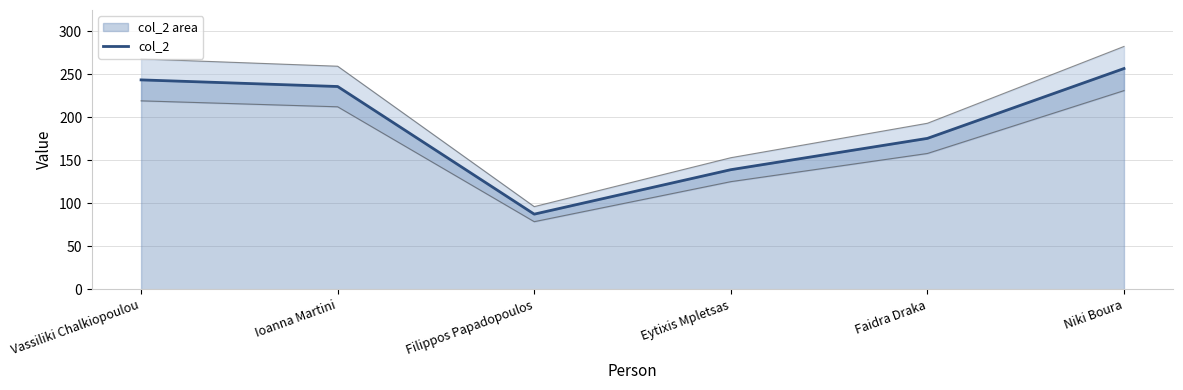

How many points are lower than both their immediate neighbors (excluding endpoints)?

1